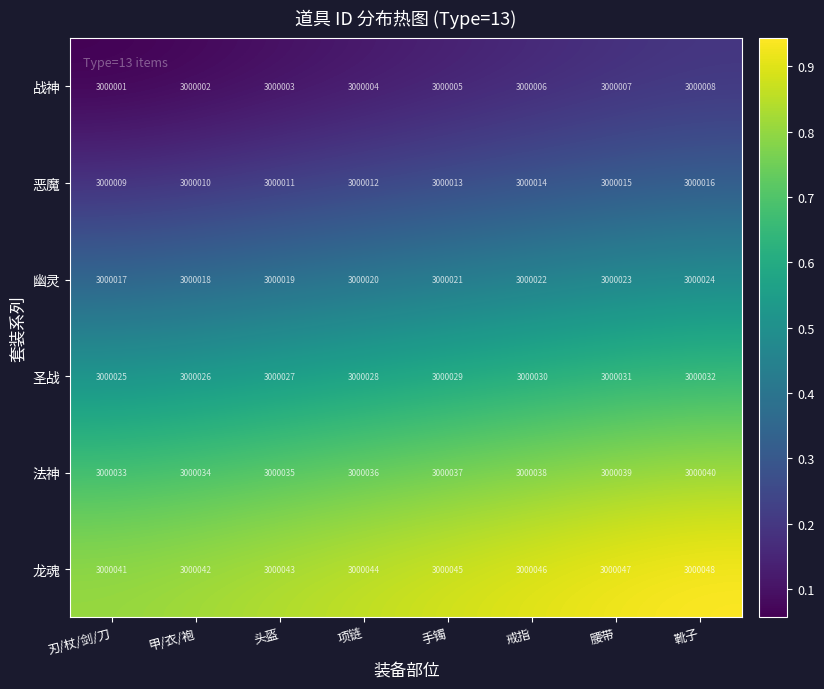

At how many categories does at least one series exceed 3000030?

8